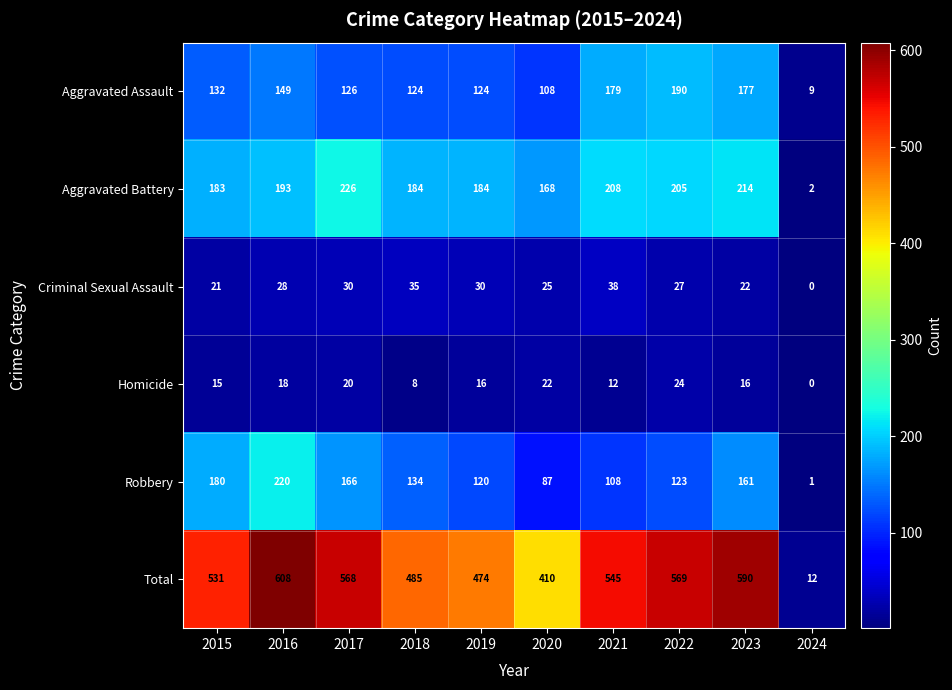

The Criminal Sexual Assault series shows 12 at 2023. True or false?

False